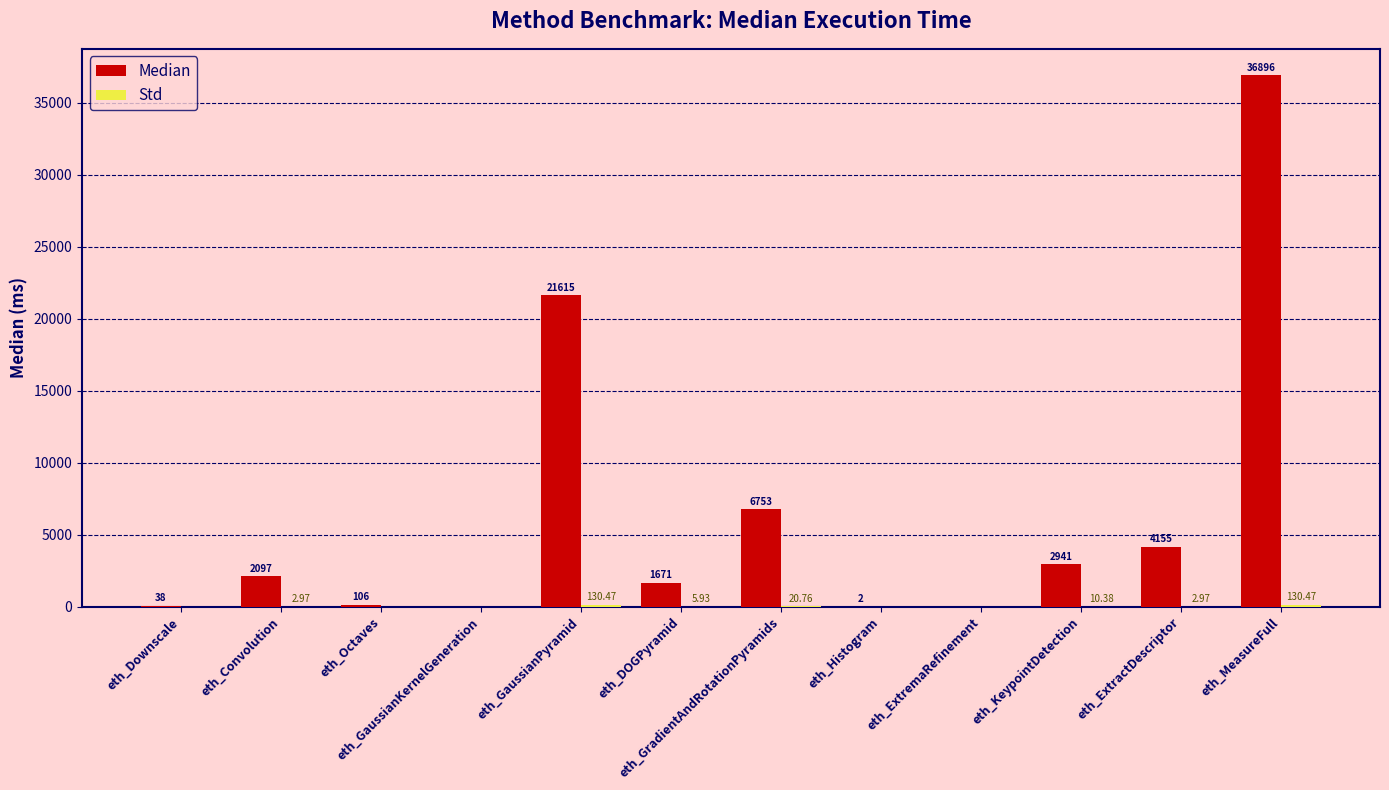

Between eth_GaussianPyramid and eth_ExtremaRefinement, which series saw the biggest shift?

Median